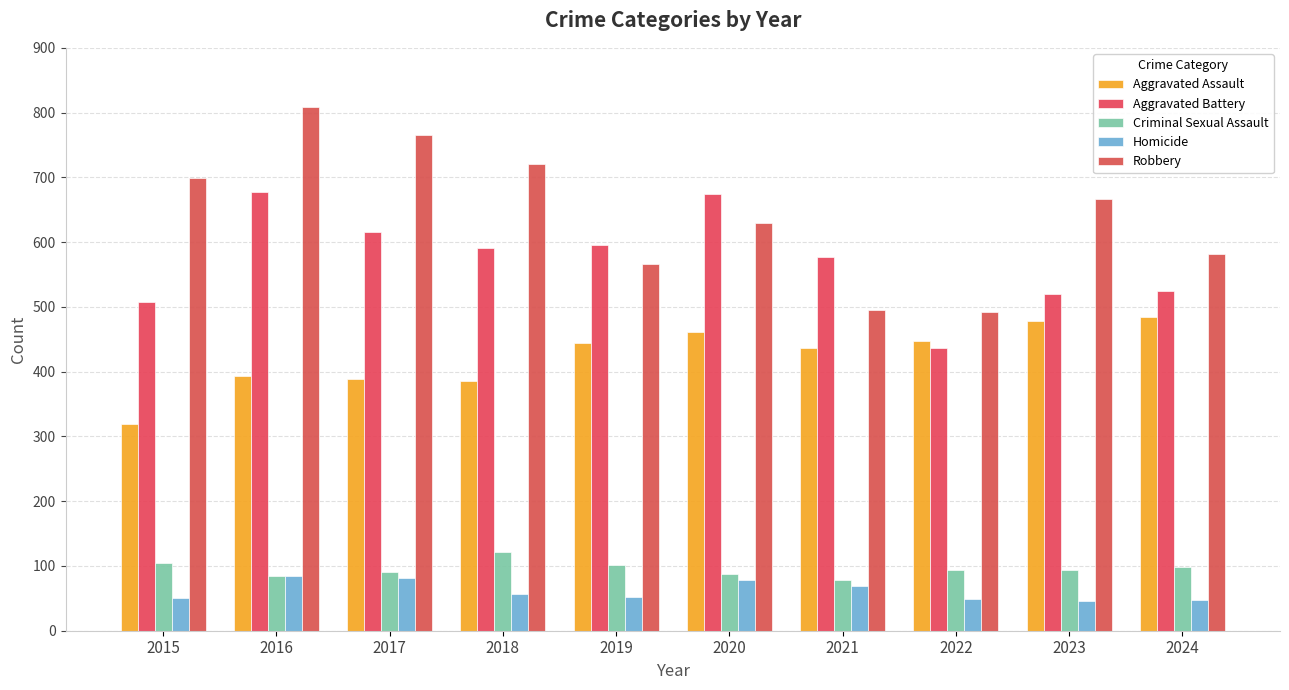

Which series changed the most between 2019 and 2023?

Robbery